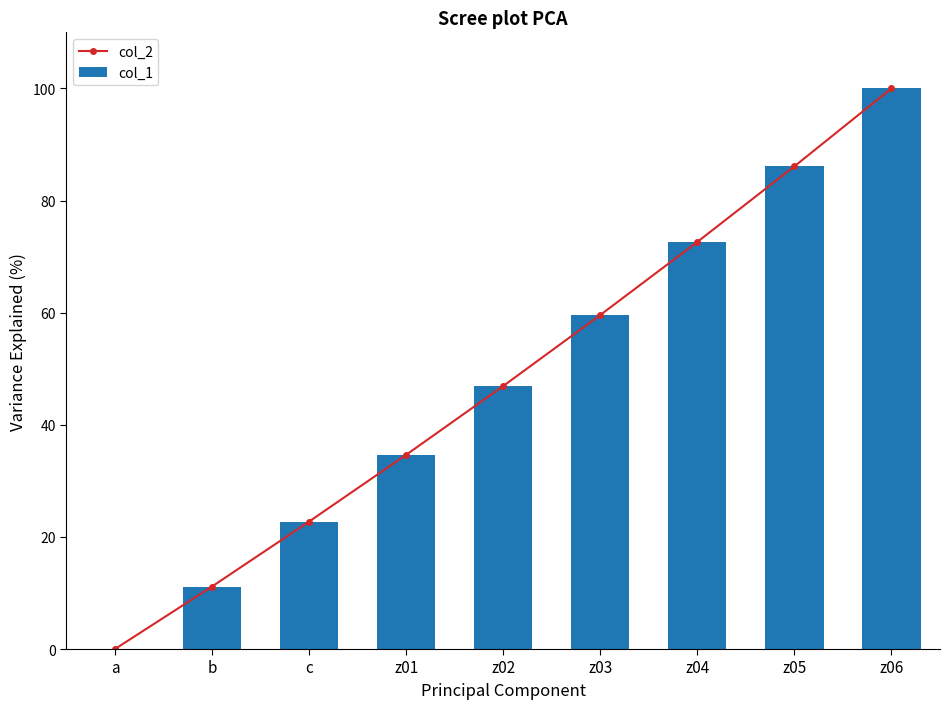

Which label corresponds to the smallest value in the chart?

a